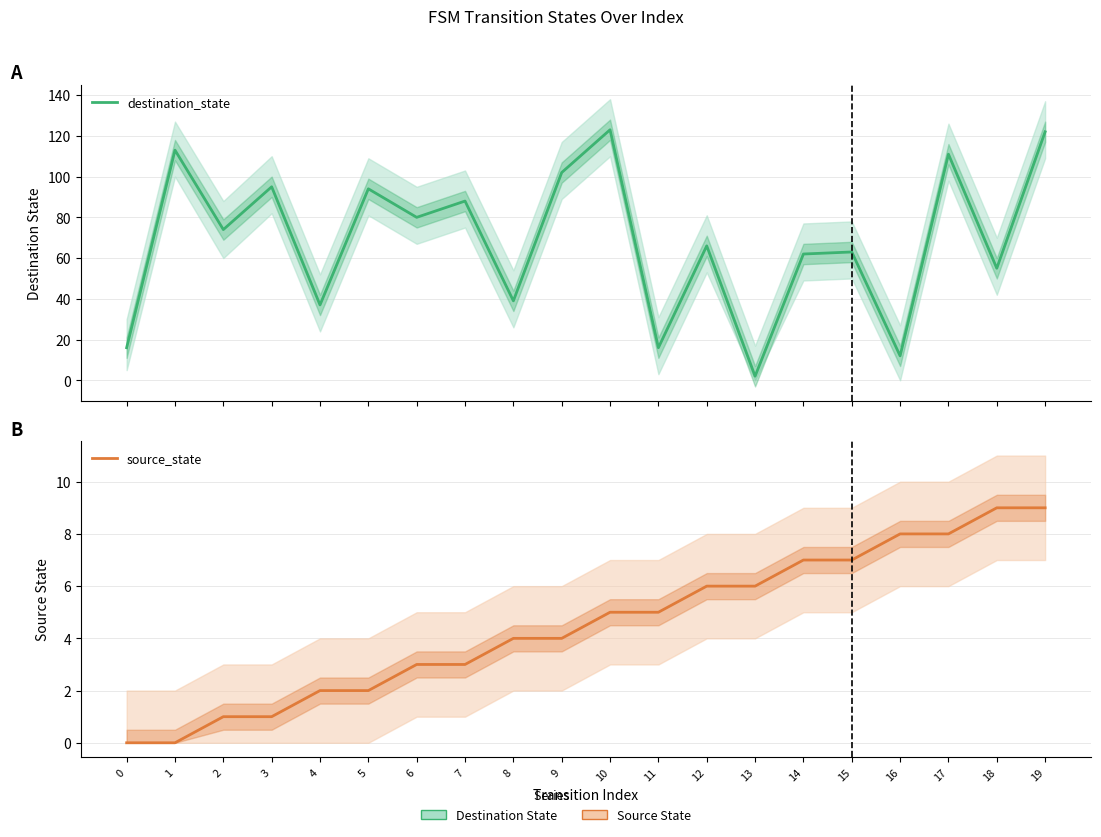

Rank the categories by source_state value from highest to lowest.

18, 19, 16, 17, 14, 15, 12, 13, 10, 11, 8, 9, 6, 7, 4, 5, 2, 3, 0, 1